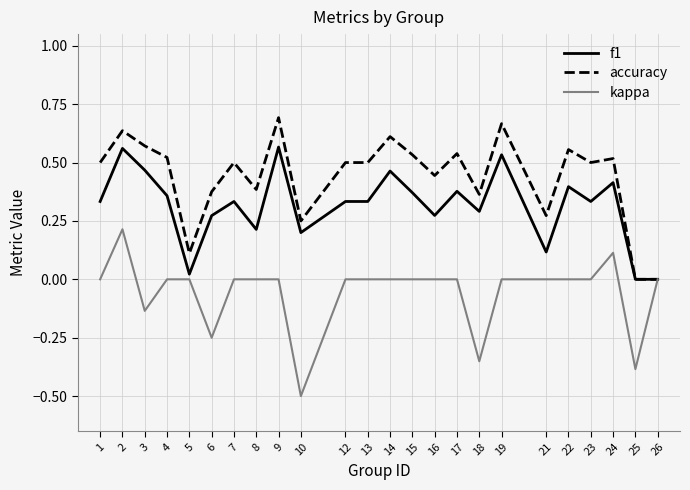

Which series has the largest total across all categories?

accuracy